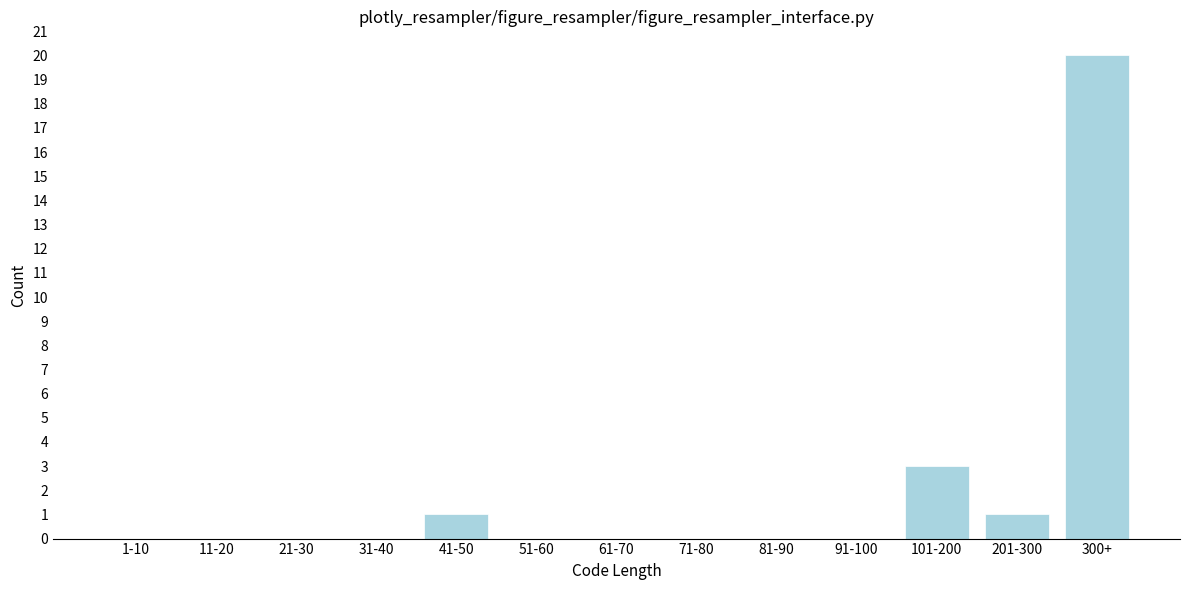

Reading right to left, list all the values displayed in this chart.

300+=20	201-300=1	101-200=3	91-100=0	81-90=0	71-80=0	61-70=0	51-60=0	41-50=1	31-40=0	21-30=0	11-20=0	1-10=0